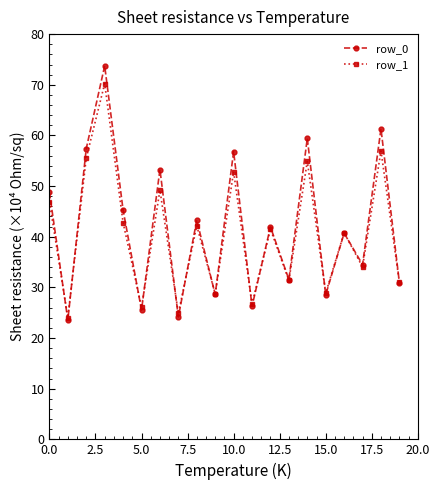

What is the sum of all row_0 values?

835.5